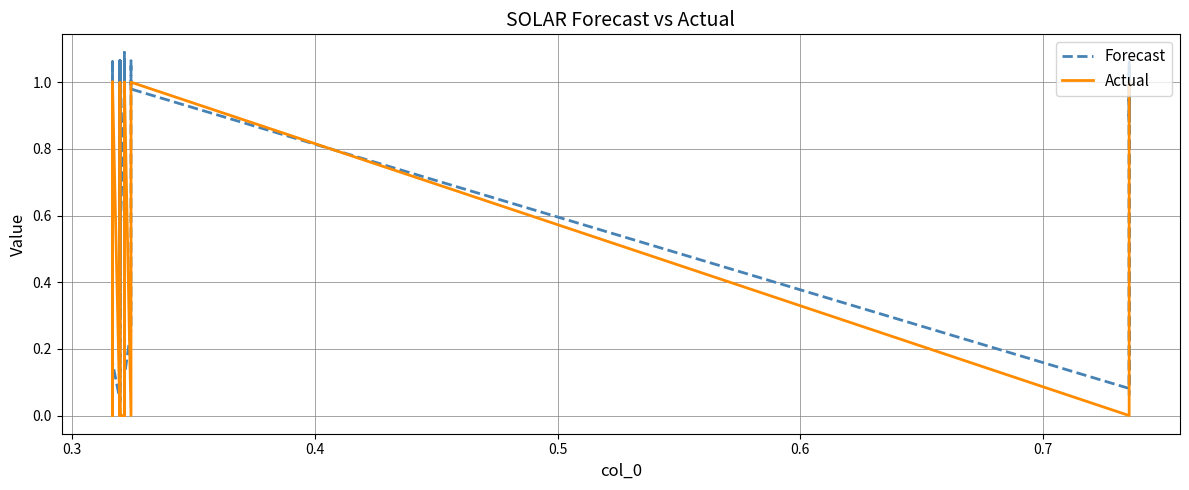

How many lines are shown in the chart?

2